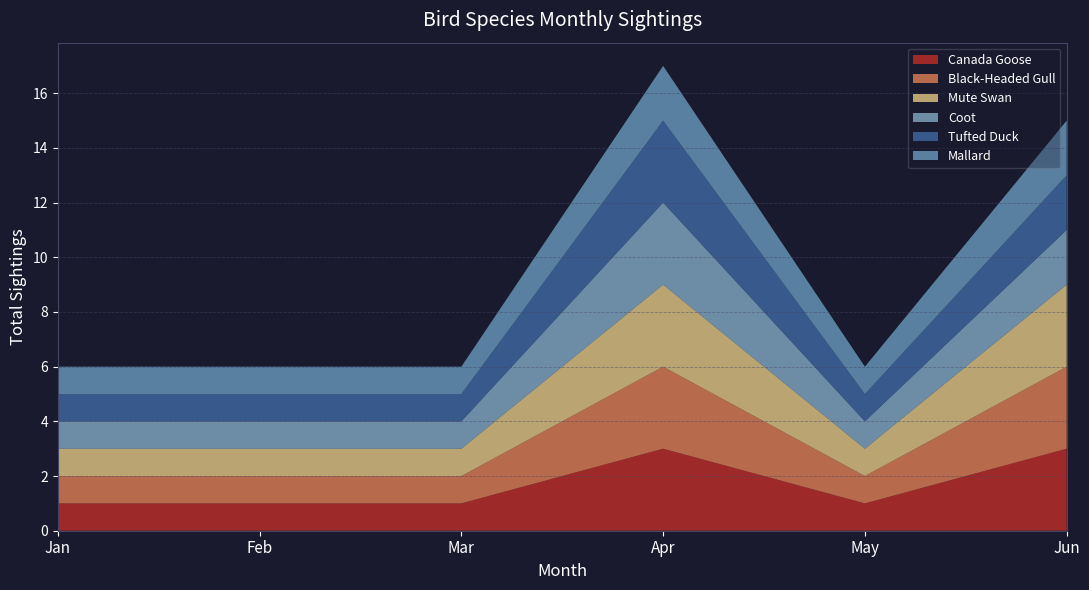

Does the chart have visible grid lines?

Yes